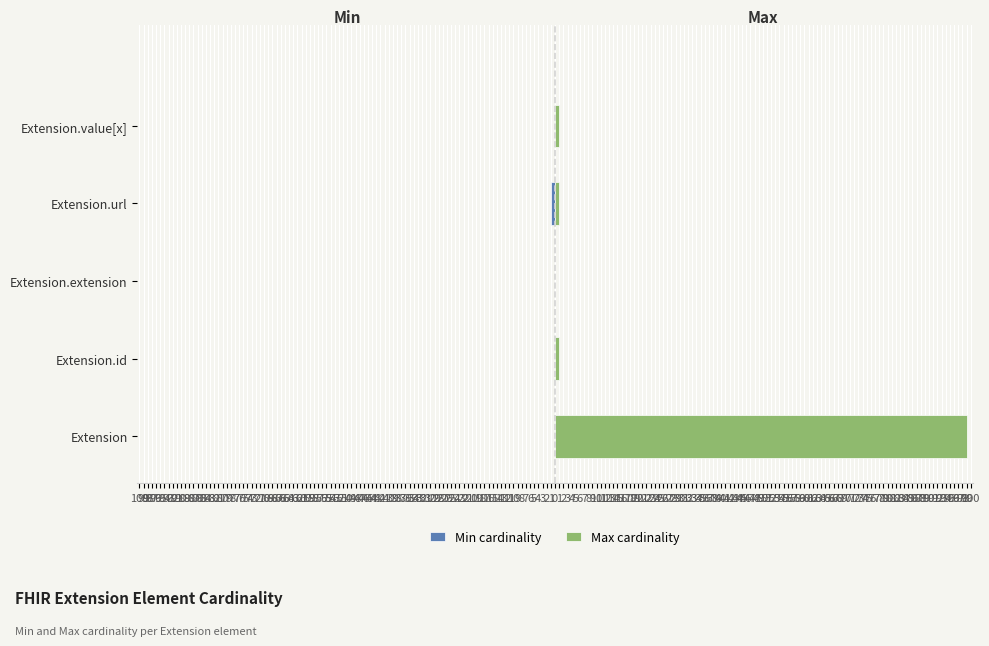

Reading left to right, what are all the values shown in this chart?

Min cardinality: 0	0	0	-1	0
Max cardinality: 99	1	0	1	1